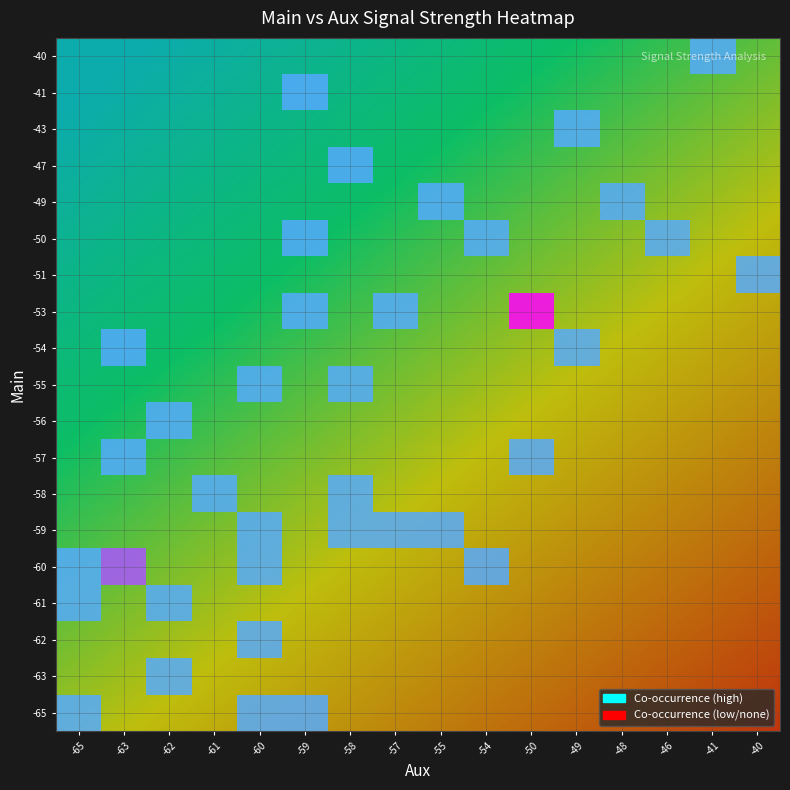

What is the average value of the main_values series?

-55